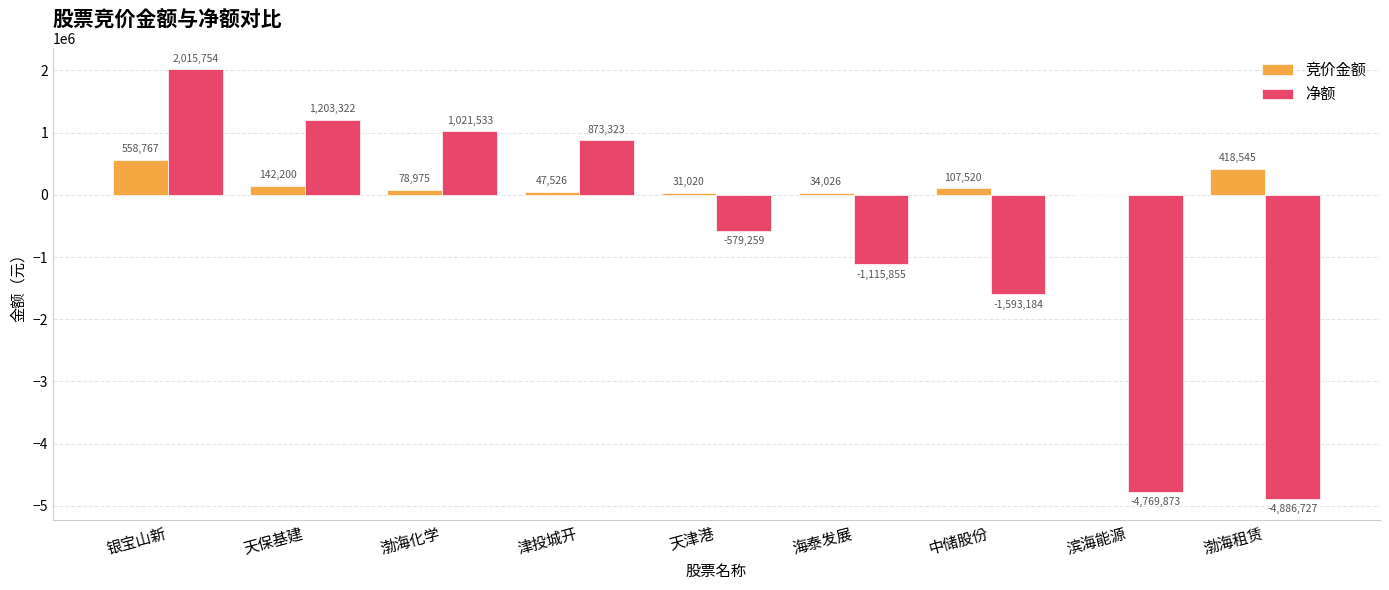

Is it true that 竞价金额 equals 418545 at 渤海租赁?

True